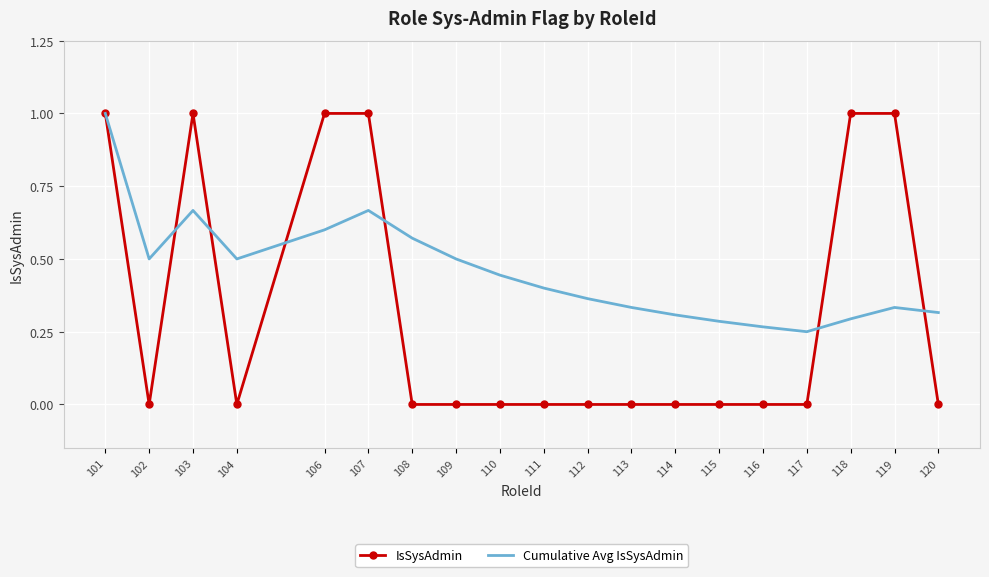

How many interior local valleys does the Cumulative Avg IsSysAdmin series have?

3